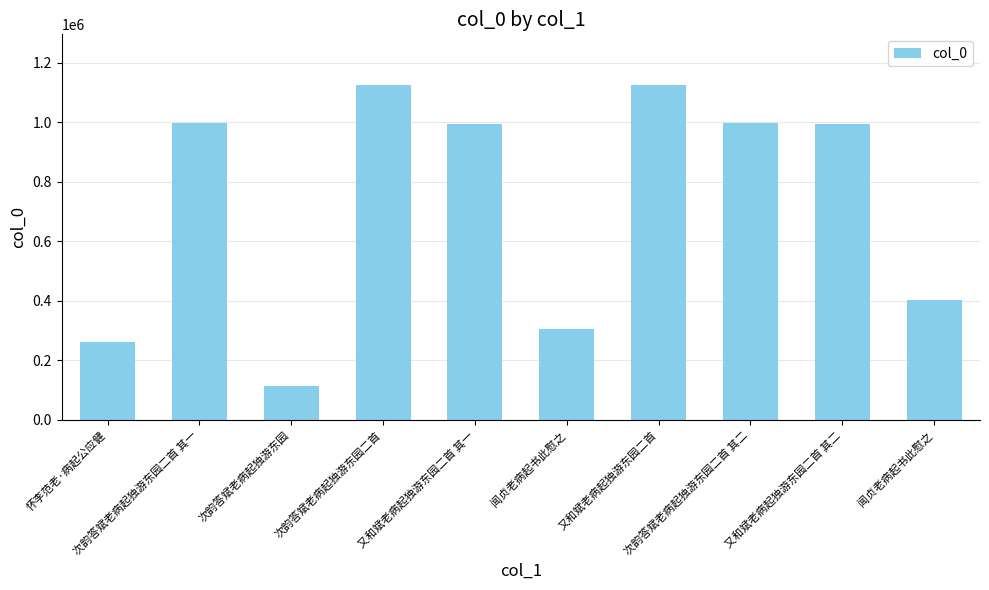

The value at 闻贞老病起书此慰之 is 544376. True or false?

False